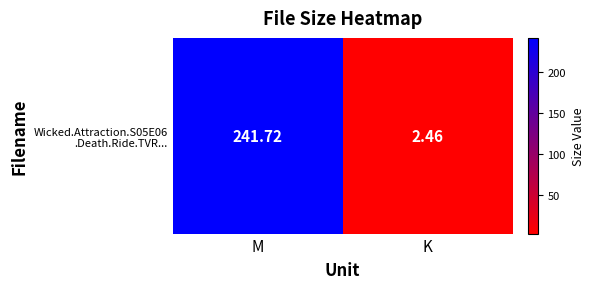

Count the number of data series in this chart.

1